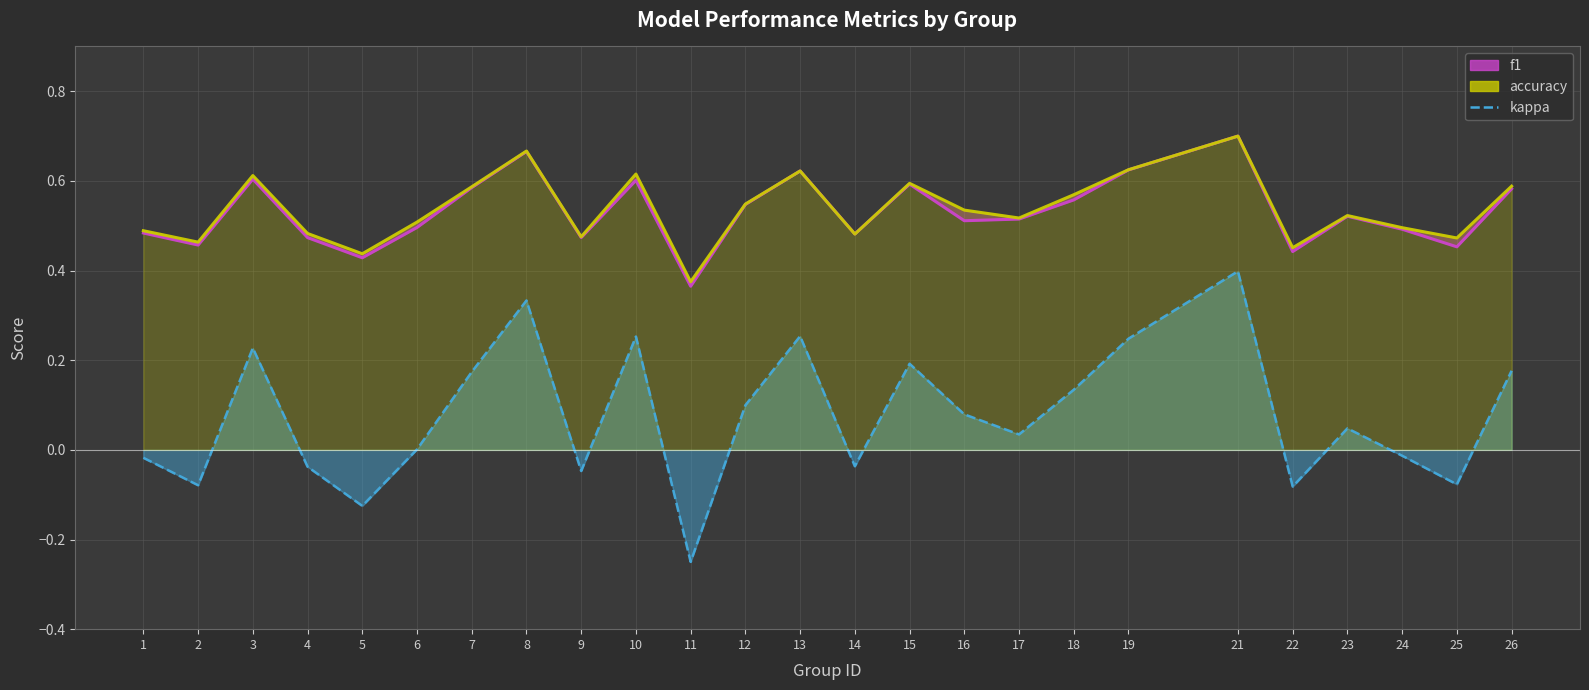

What is the difference between the highest and lowest values at 8?

0.3